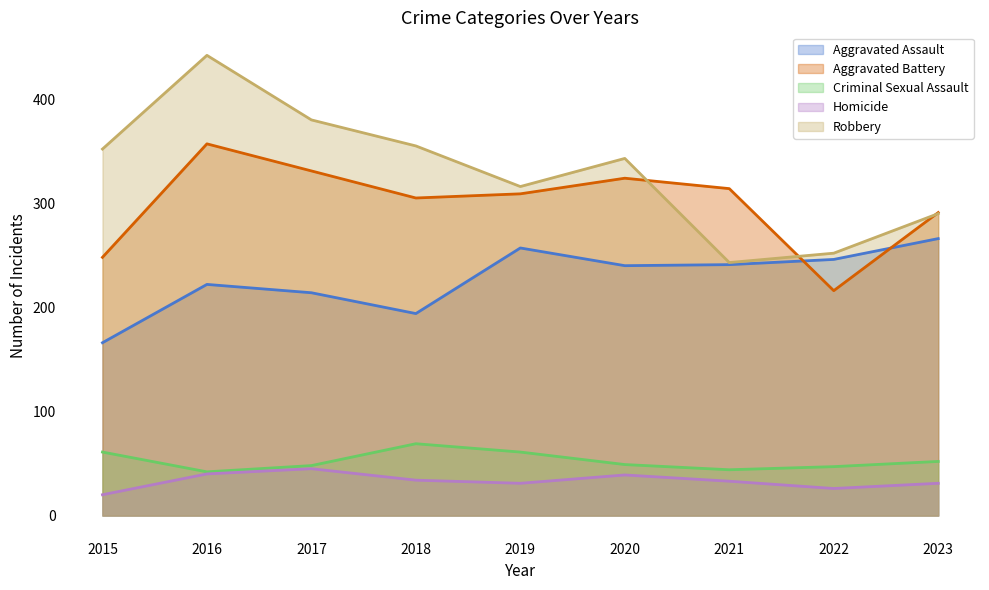

What is the difference between the Robbery values at 2018 and 2020?

12